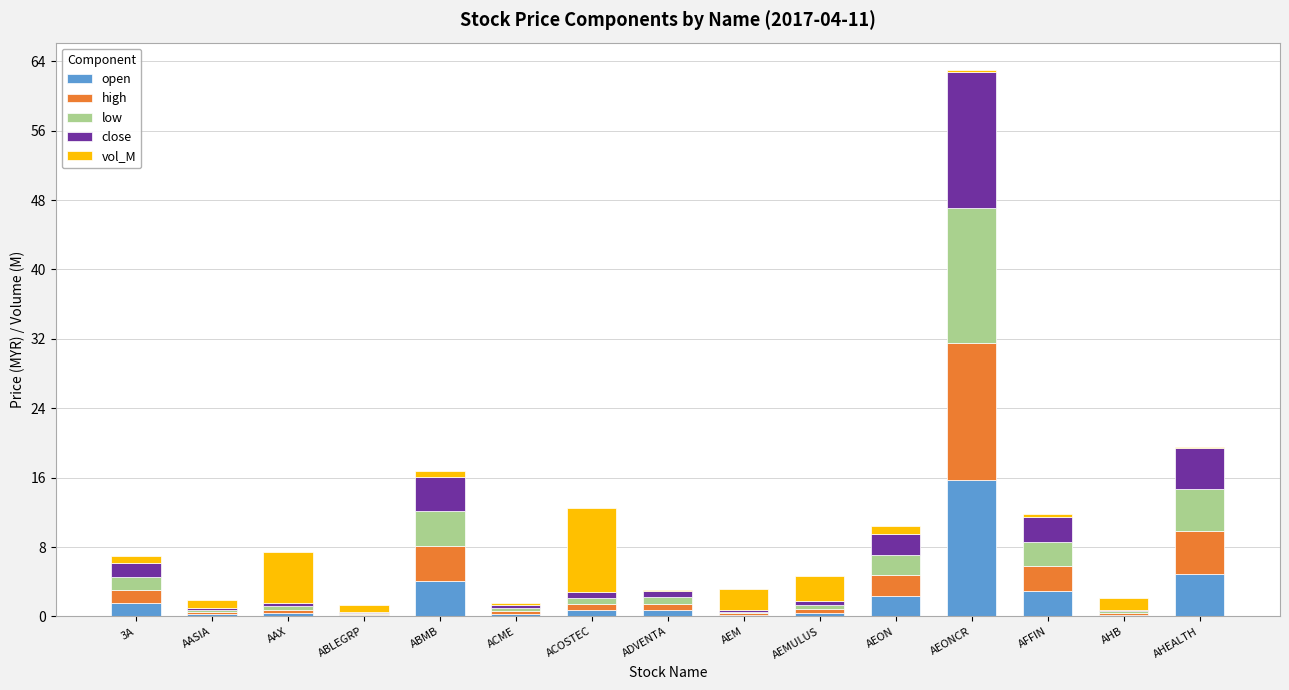

At which category is the sum across all series the highest?

AEONCR